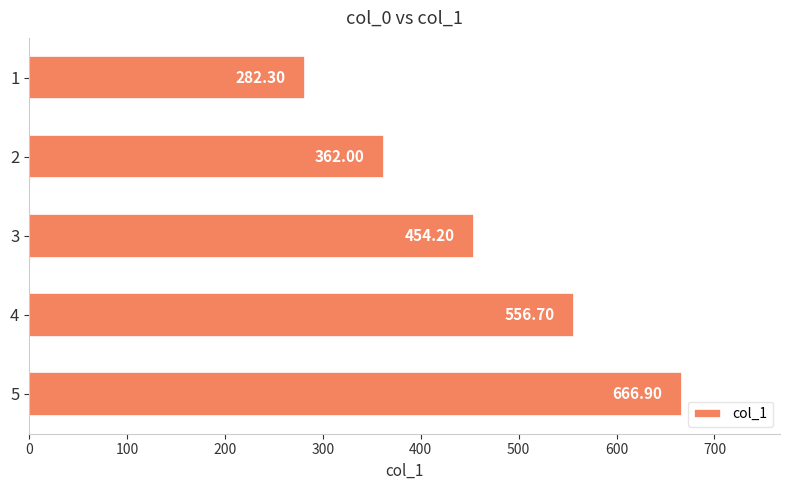

What is the average value?

464.4